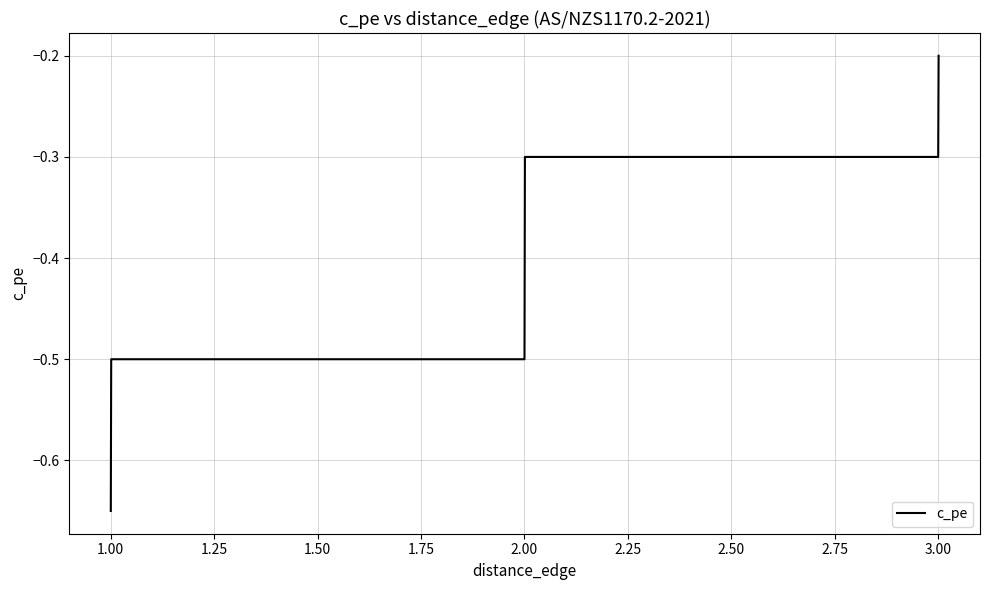

What is the difference between the maximum and second lowest values?

0.3